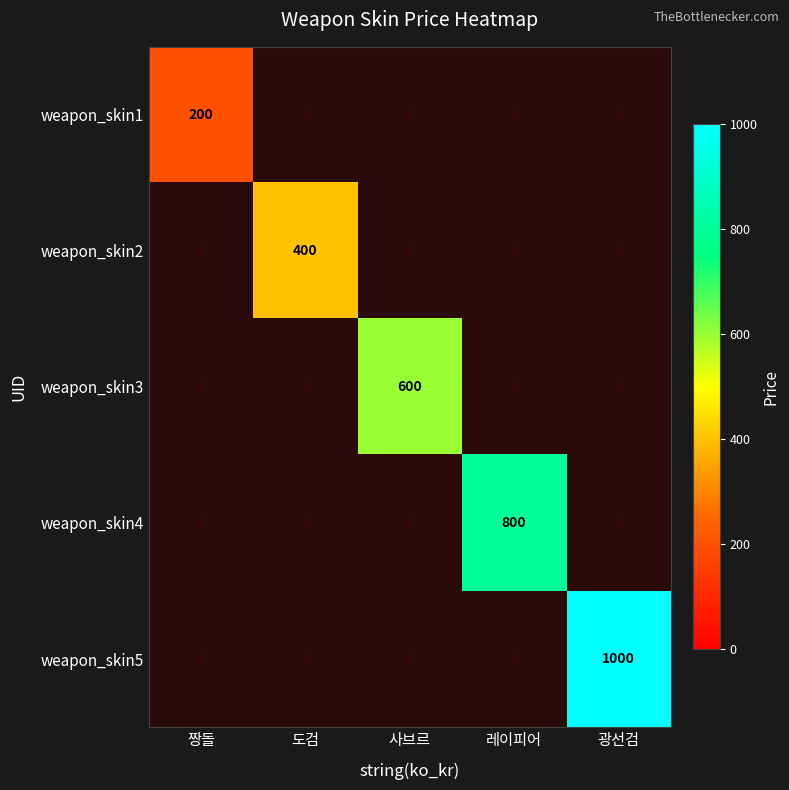

Between 짱돌 and 레이피어, which is larger?

레이피어